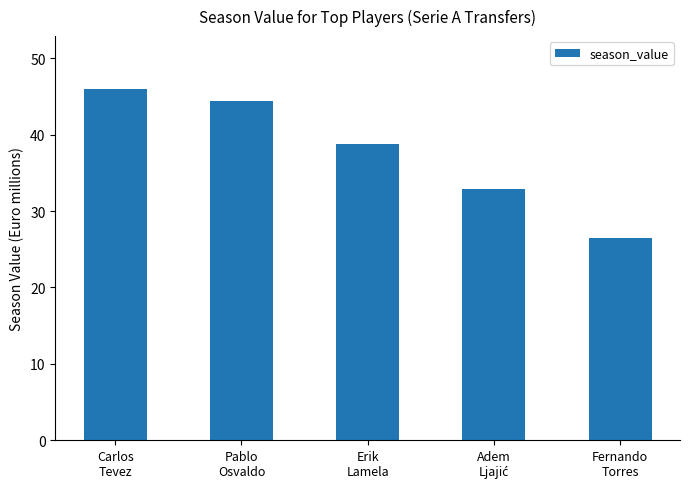

What is the sum of all values?

188.6